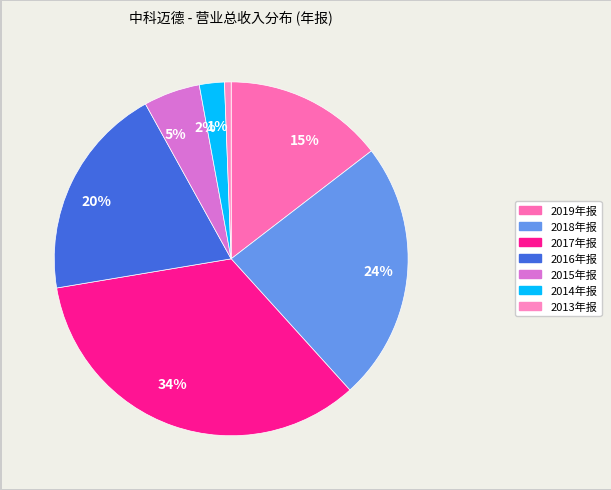

Which has a higher value, 2% or 5%?

5%